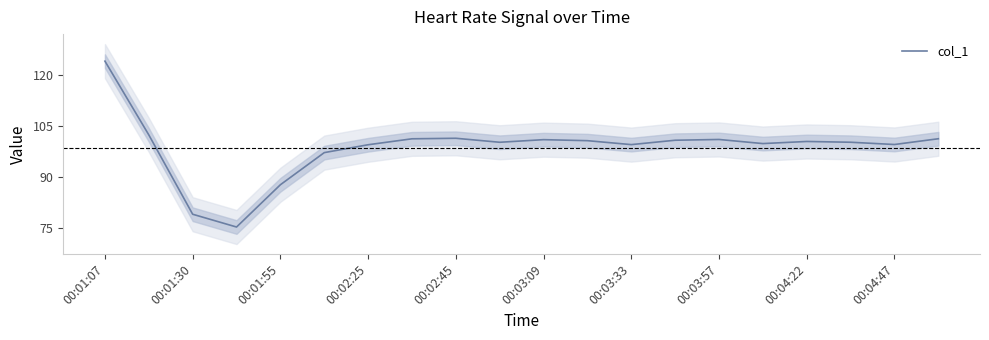

True or false: col_1 has a value of 128.4 at 00:01:30.

False